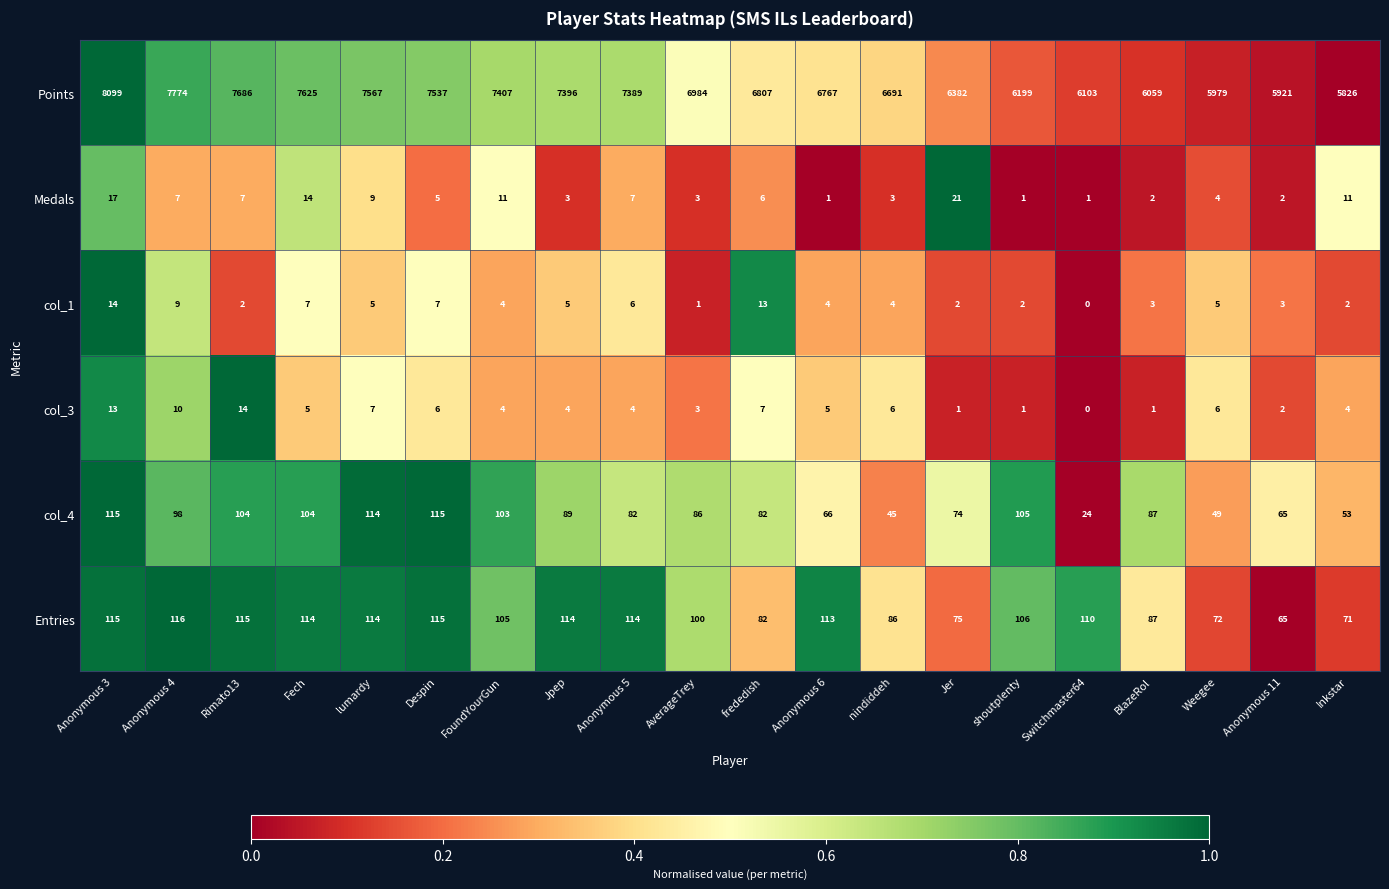

What is the minimum value for Entries?

65